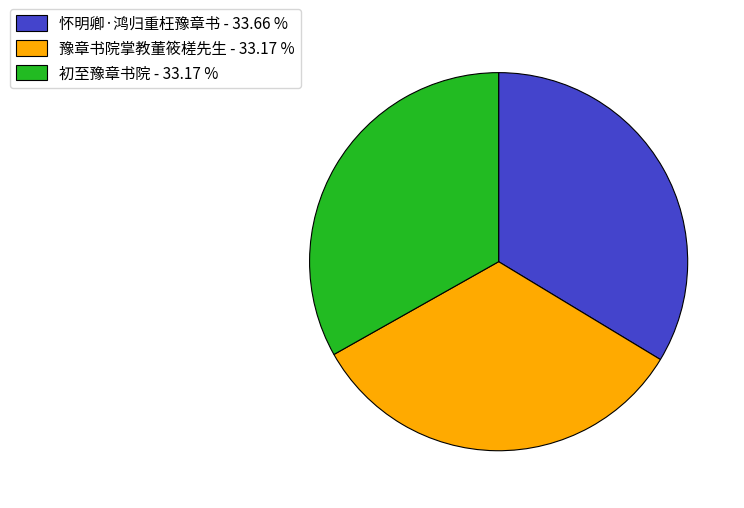

Do 初至豫章书院 - 33.17 % and 豫章书院掌教董筱槎先生 - 33.17 % together represent more than half of the pie?

Yes